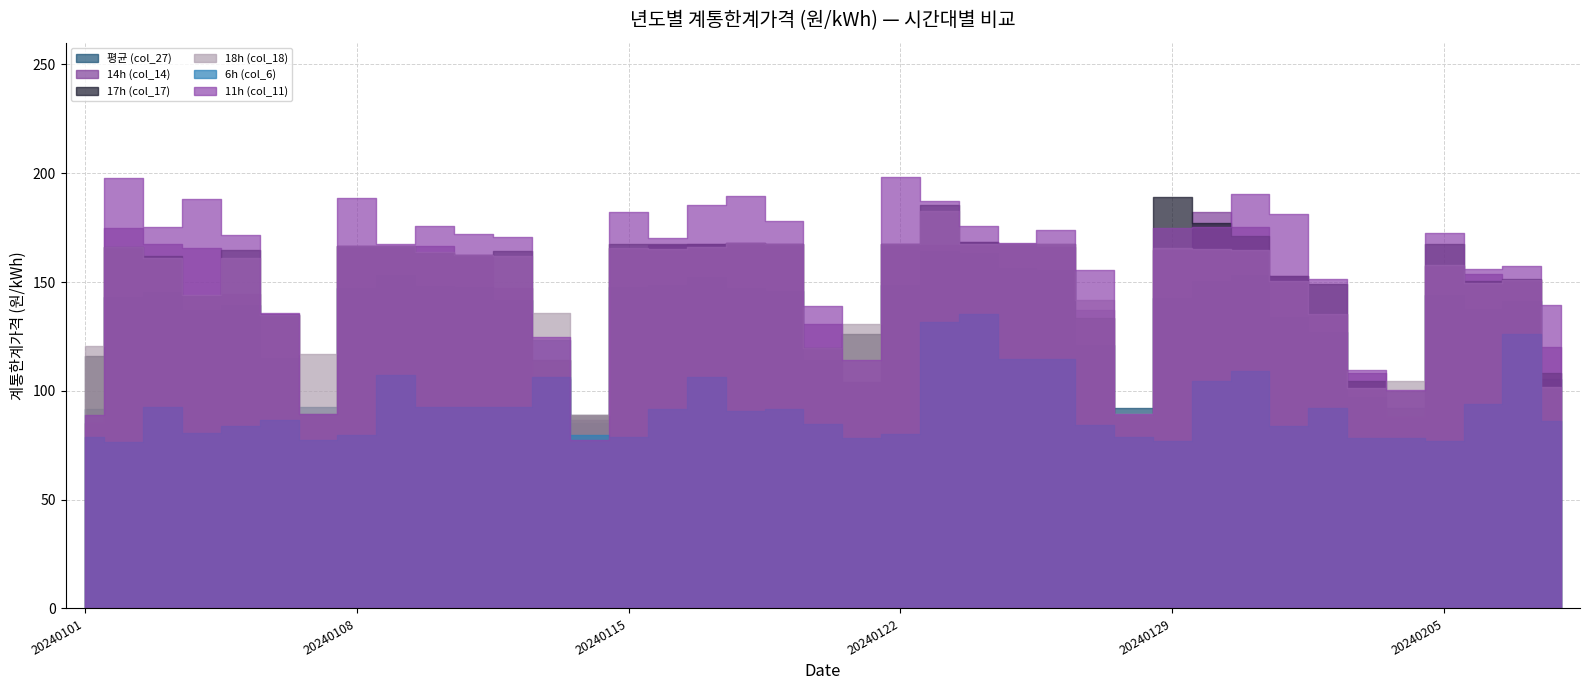

What are all the series names shown in the legend?

평균 (col_27), 14h (col_14), 17h (col_17), 18h (col_18), 6h (col_6), 11h (col_11)